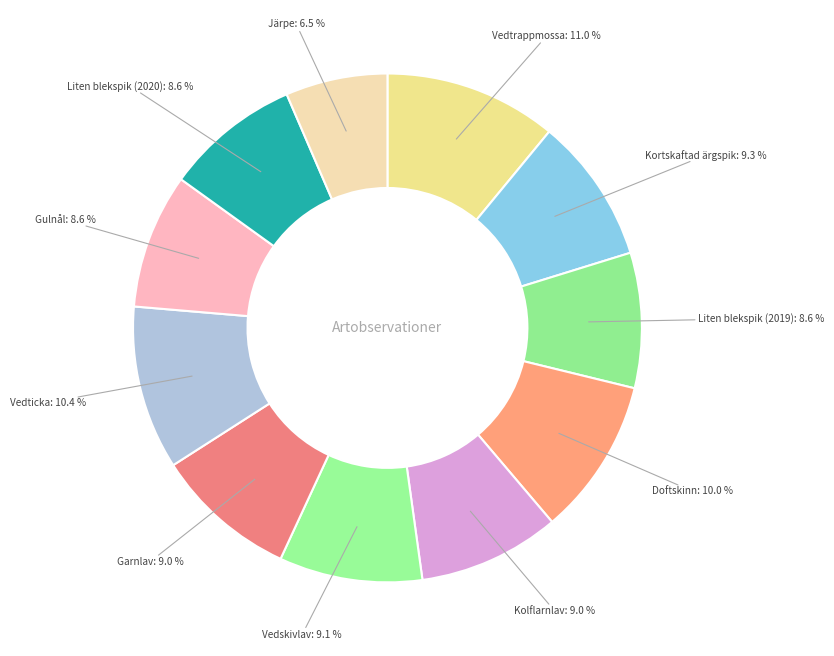

How many slices are in this pie chart?

11